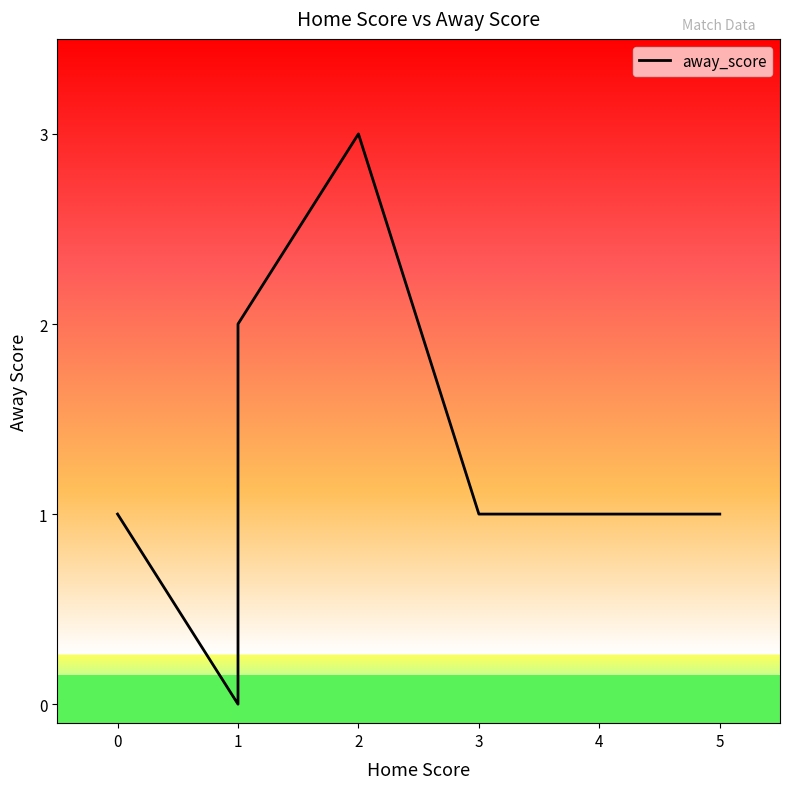

The chart shows a value of 2 at 0. True or false?

False